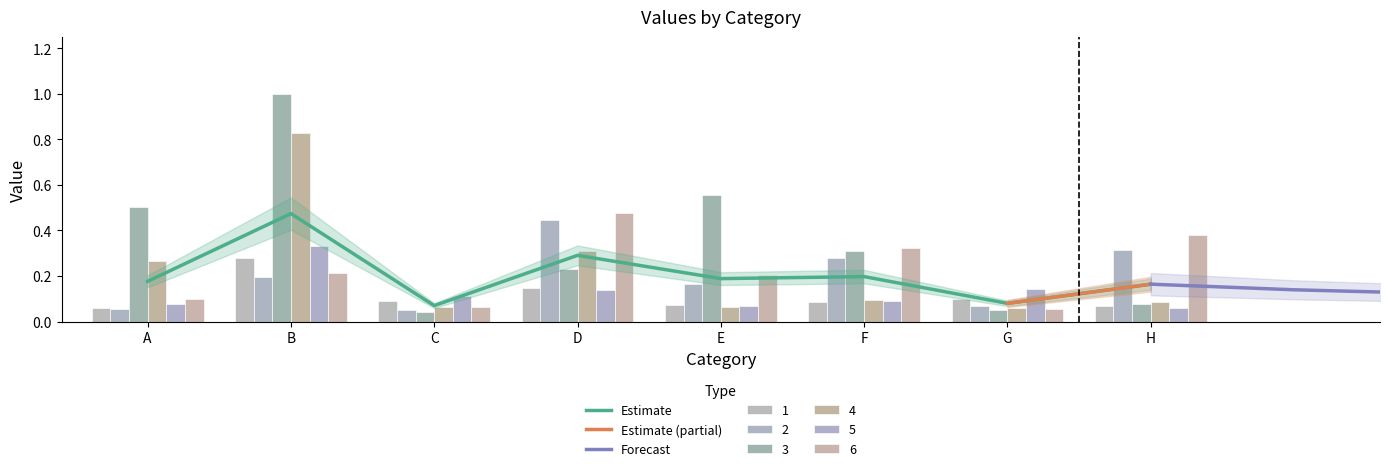

Which has a higher value, B or D?

B